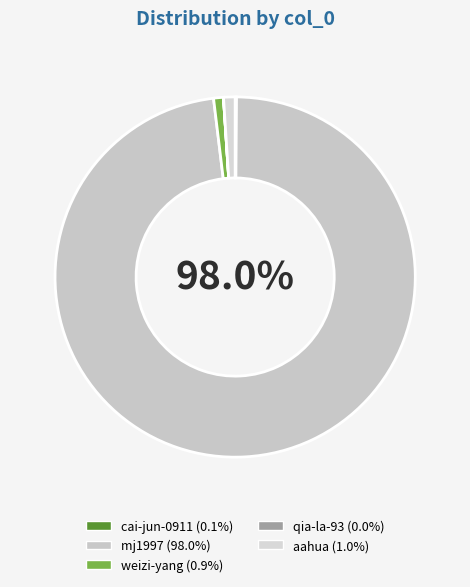

What is the largest slice in the pie chart?

mj1997